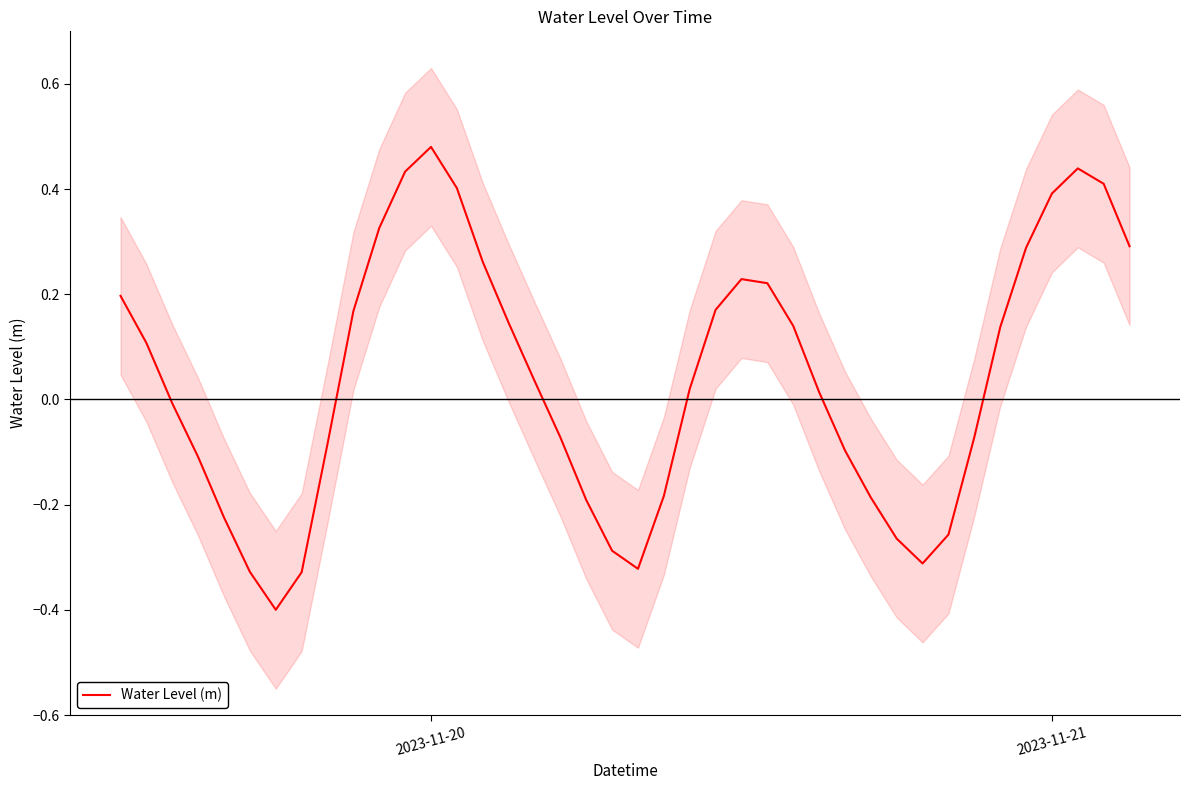

What is the lowest value of the Water Level (m) series?

-0.4